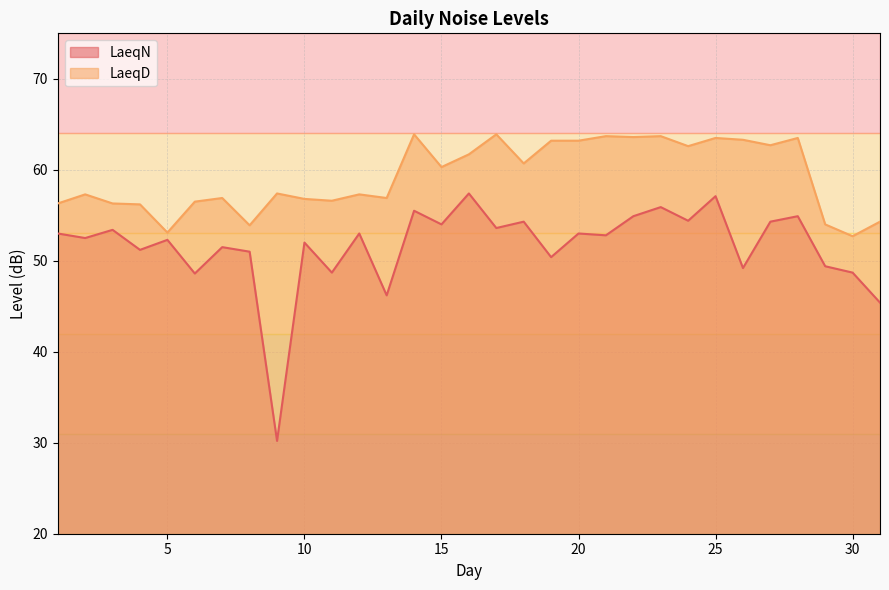

What is the difference between the second highest and minimum values in the LaeqN series?

26.9